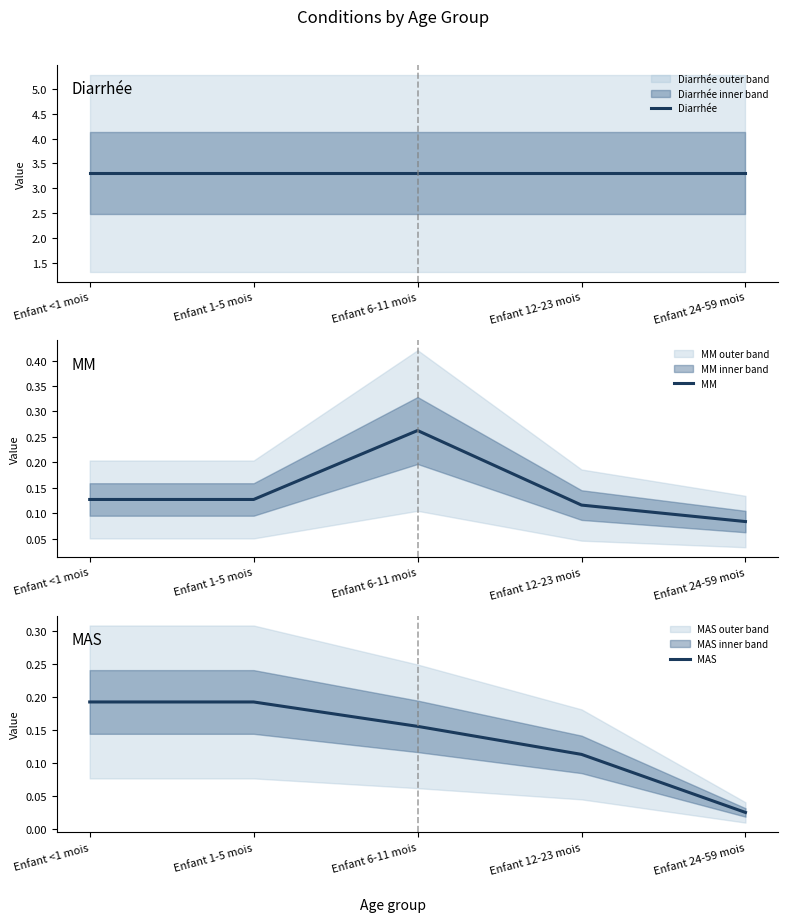

What is the difference between the highest and lowest values at Enfant 24-59 mois?

3.3